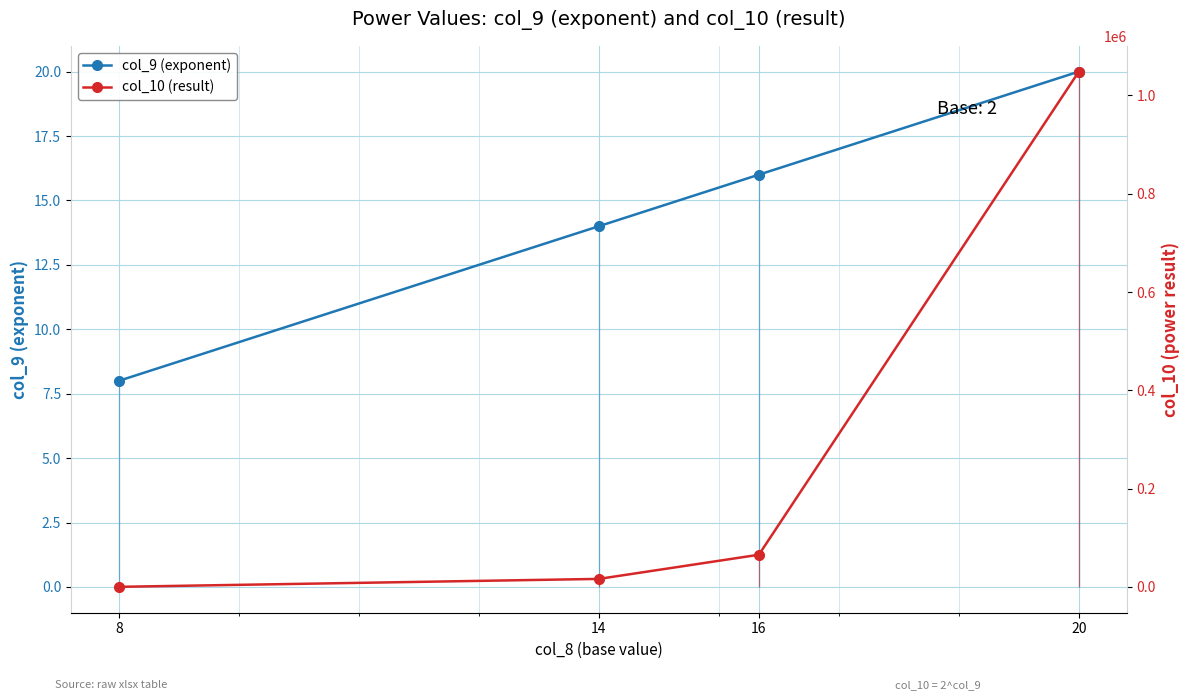

Which category has the highest value across all series?

20